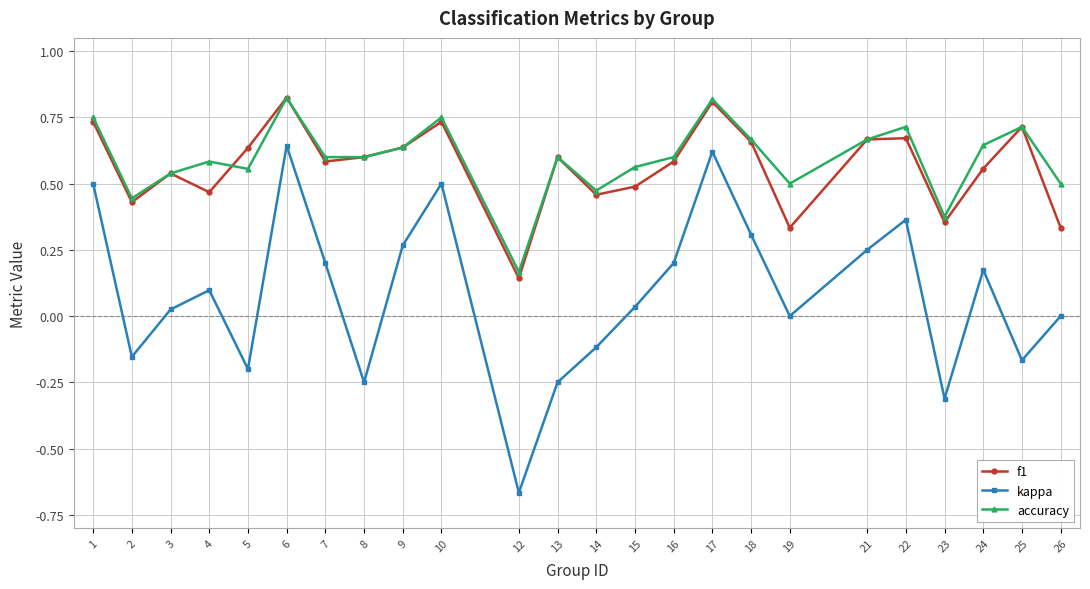

Which series has the largest total across all categories?

accuracy